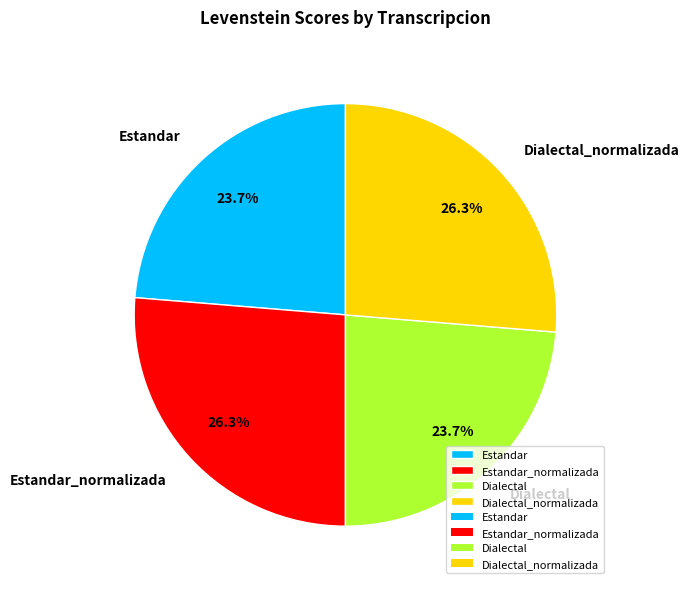

How many segments does this pie chart have?

4